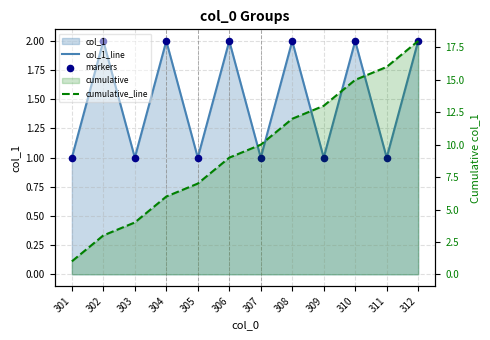

At which category is the sum across all series the highest?

312